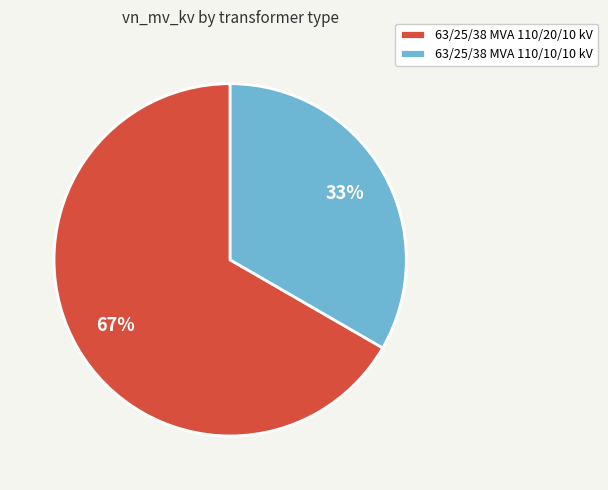

How many segments does this pie chart have?

2